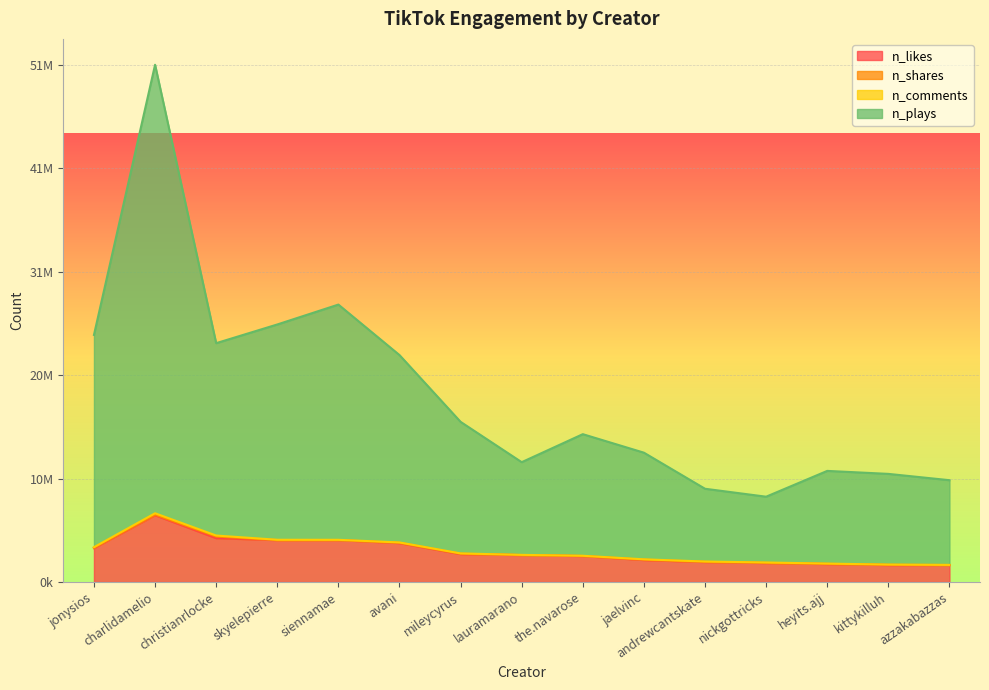

Reading right to left, extract all data points from this chart.

n_likes: azzakabazzas=1700000	kittykilluh=1700000	heyits.ajj=1800000	nickgottricks=1900000	andrewcantskate=2000000	jaelvinc=2200000	the.navarose=2600000	lauramarano=2700000	mileycyrus=2800000	avani=3900000	siennamae=4200000	skyelepierre=4200000	christianrlocke=4400000	charlidamelio=6700000	jonysios=3400000
n_plays: azzakabazzas=10214373	kittykilluh=10847200	heyits.ajj=11147000	nickgottricks=8558400	andrewcantskate=9355000	jaelvinc=12974800	the.navarose=14831400	lauramarano=12022035	mileycyrus=16067700	avani=22767800	siennamae=27832900	skyelepierre=25837643	christianrlocke=23962100	charlidamelio=51895700	jonysios=24789700